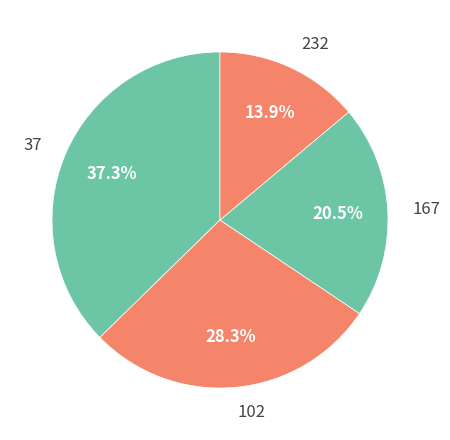

What is the largest slice in the pie chart?

37